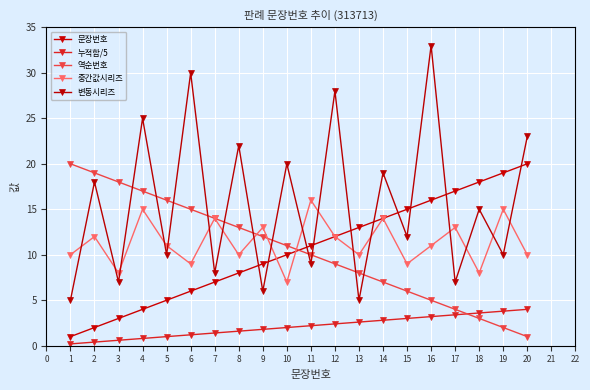

True or false: 누적합/5 has a value of 0.9 at 7.

False